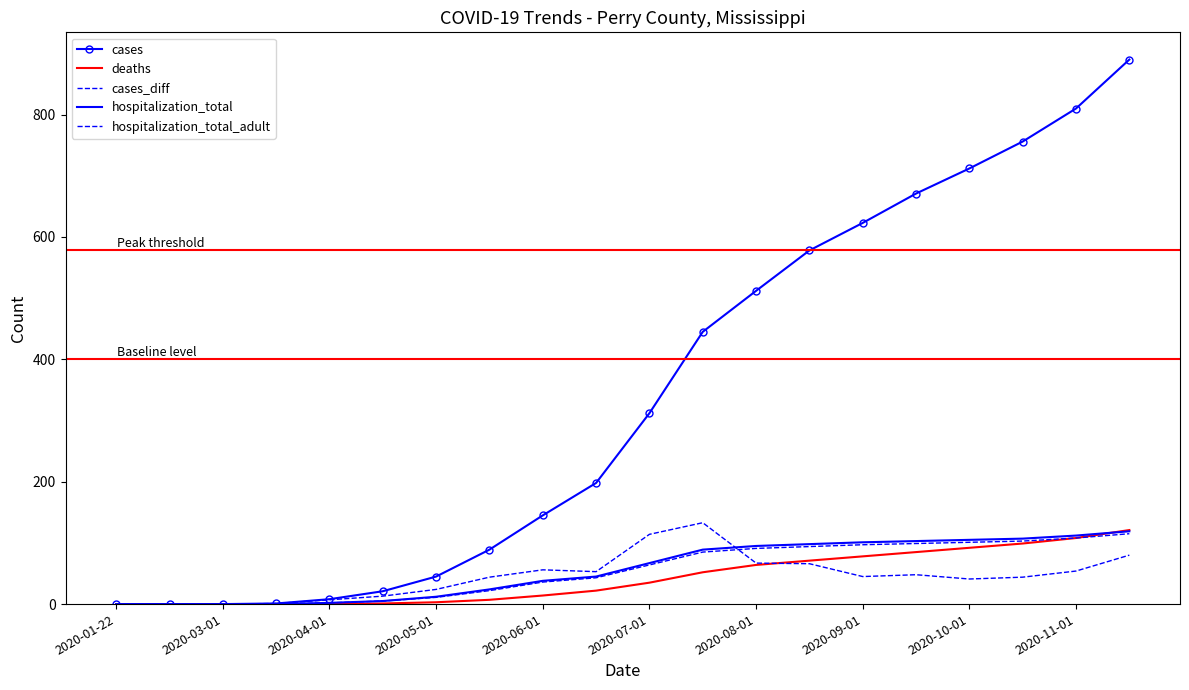

Is this an area chart (filled region under the line)?

No